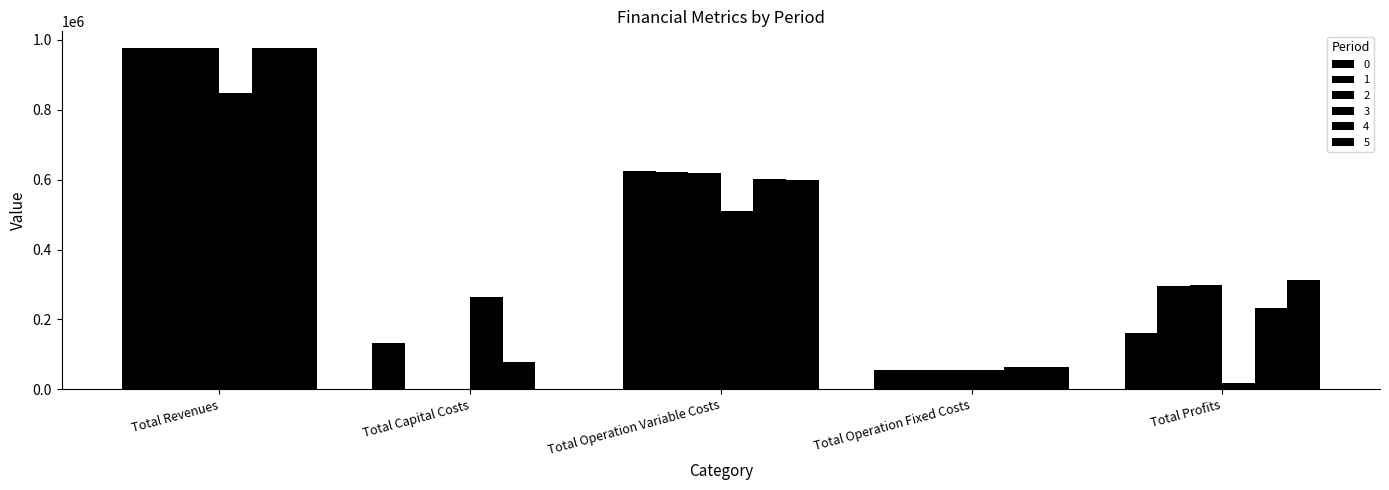

At which category is the sum across all series the highest?

Total Revenues